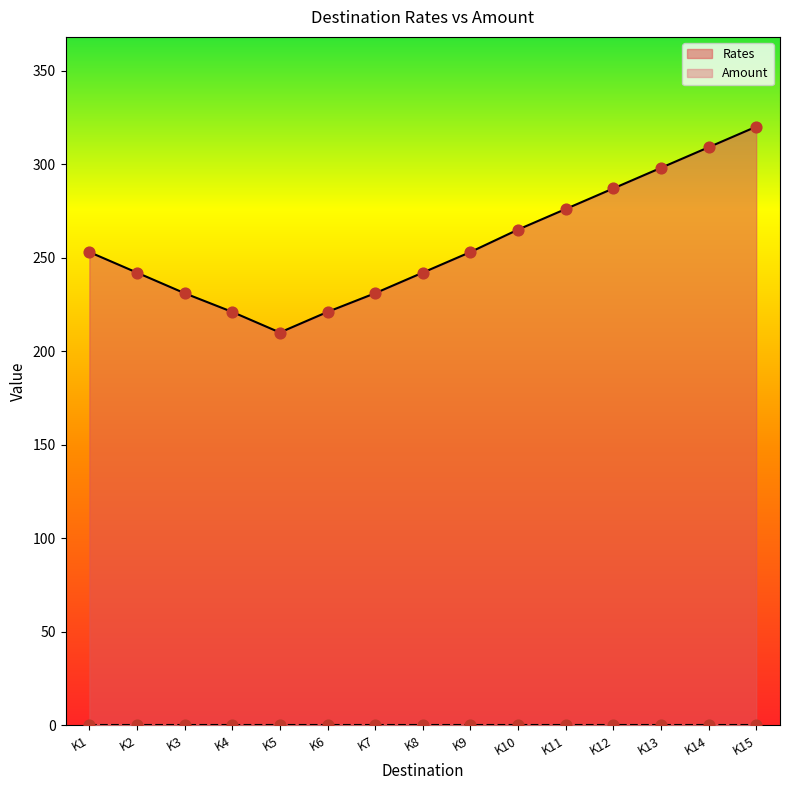

Which has a higher value, K7 or K8?

K8